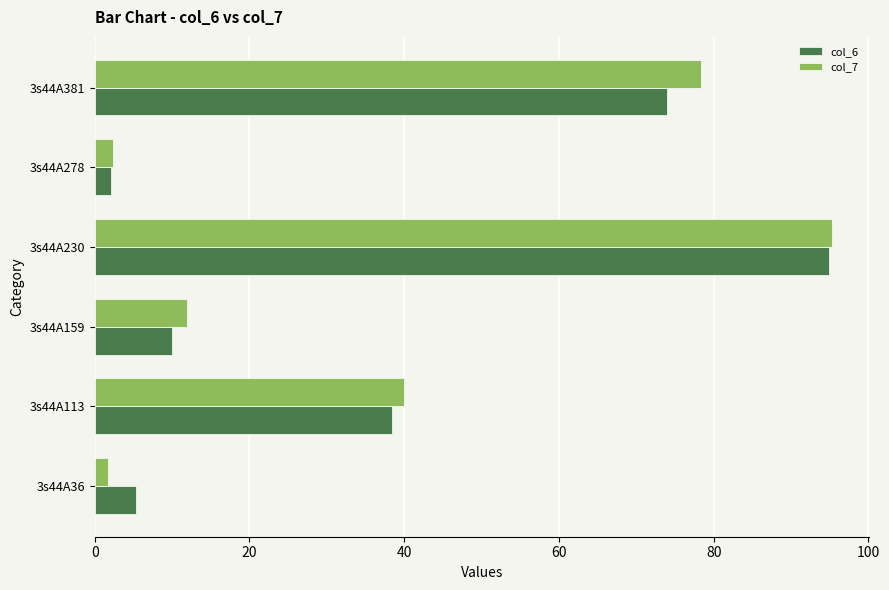

At which label does col_6 reach its minimum?

3s44A278